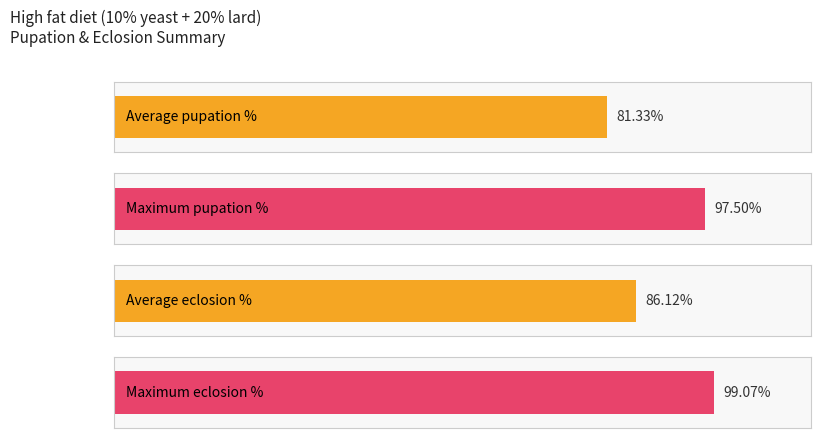

Is it true that Eclosion % equals 142.0 at 20?

False